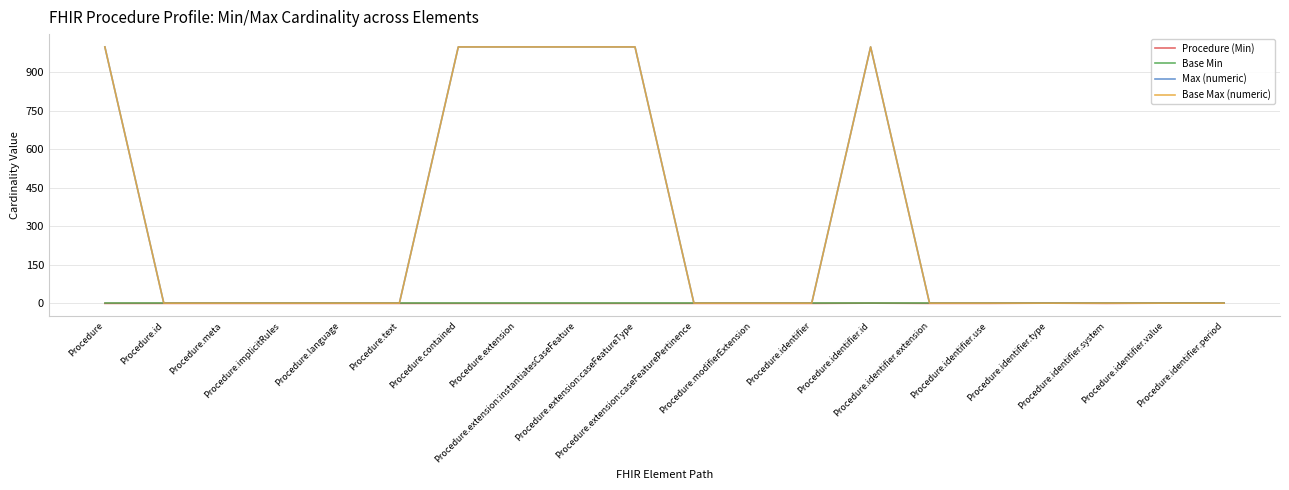

Does the chart have visible grid lines?

Yes